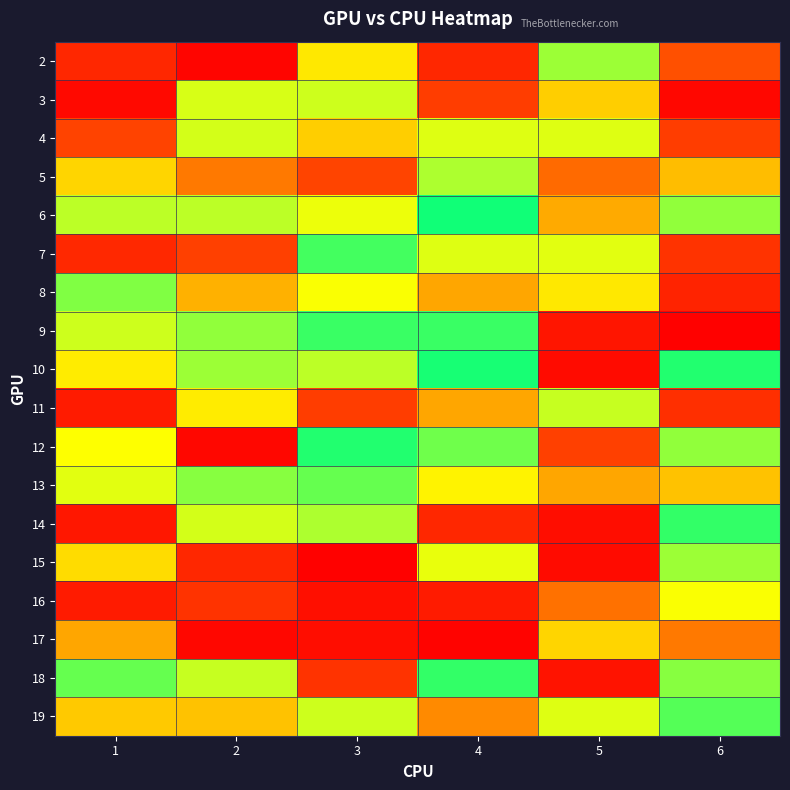

Reading left to right, list all the values displayed in this chart.

2: 1=20	2=3	3=61	4=20	5=82	6=37
3: 1=5	2=72	3=74	4=31	5=57	6=4
4: 1=34	2=73	3=57	4=71	5=71	6=31
5: 1=58	2=43	3=35	4=80	5=41	6=54
6: 1=77	2=77	3=68	4=98	5=51	6=83
7: 1=21	2=33	3=92	4=71	5=70	6=26
8: 1=85	2=52	3=66	4=50	5=61	6=18
9: 1=74	2=83	3=93	4=93	5=11	6=1
10: 1=62	2=82	3=77	4=97	5=6	6=96
11: 1=14	2=62	3=31	4=50	5=75	6=24
12: 1=65	2=4	3=96	4=87	5=33	6=83
13: 1=70	2=84	3=88	4=63	5=50	6=55
14: 1=12	2=73	3=80	4=20	5=7	6=94
15: 1=59	2=20	3=1	4=69	5=6	6=82
16: 1=14	2=26	3=8	4=14	5=42	6=66
17: 1=50	2=4	3=7	4=2	5=58	6=43
18: 1=88	2=75	3=26	4=94	5=10	6=84
19: 1=56	2=55	3=74	4=46	5=71	6=90